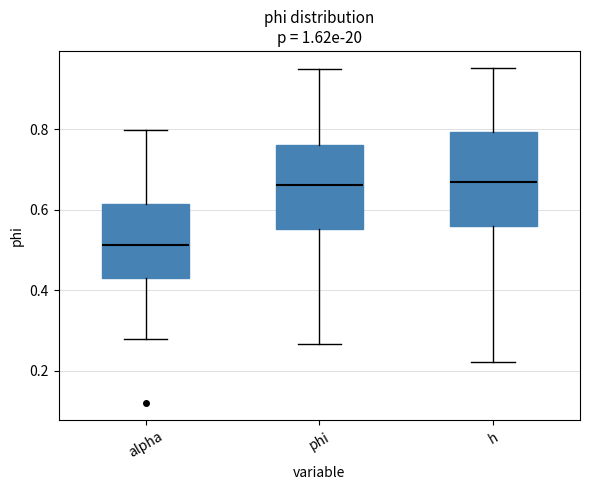

Reading left to right, transcribe this box plot: for each box, give where its median line is, the range the box spans, and where its two whiskers end, as read against the y-axis. The values are not printed on the chart, so give them approximately, as read against the axis.

alpha: median 0.52, box 0.44 to 0.62, whiskers 0.28 to 0.80
phi: median 0.66, box 0.56 to 0.76, whiskers 0.26 to 0.94
h: median 0.66, box 0.56 to 0.80, whiskers 0.22 to 0.96